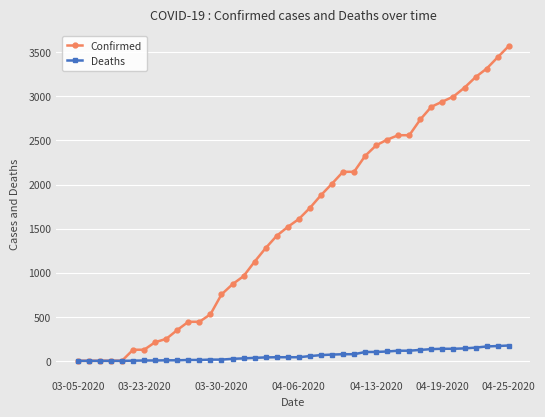

List the series in order of their overall mean, highest first.

Confirmed, Deaths